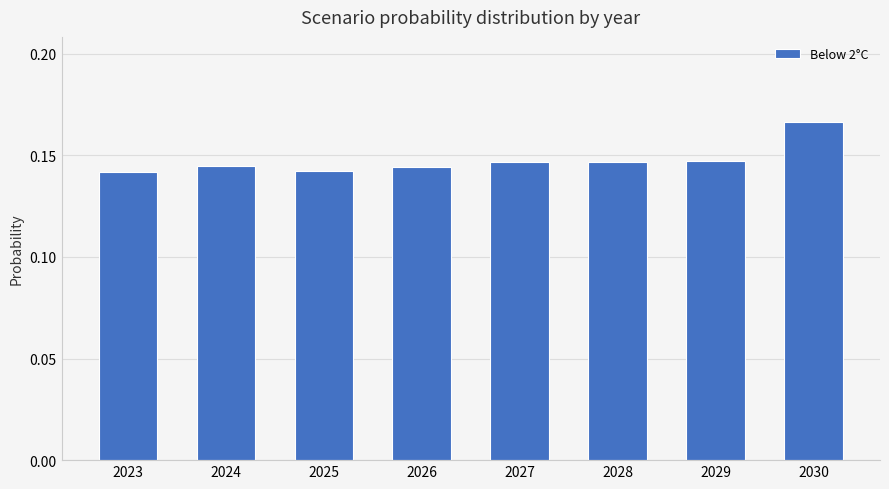

How many values are between 0 and 1?

8